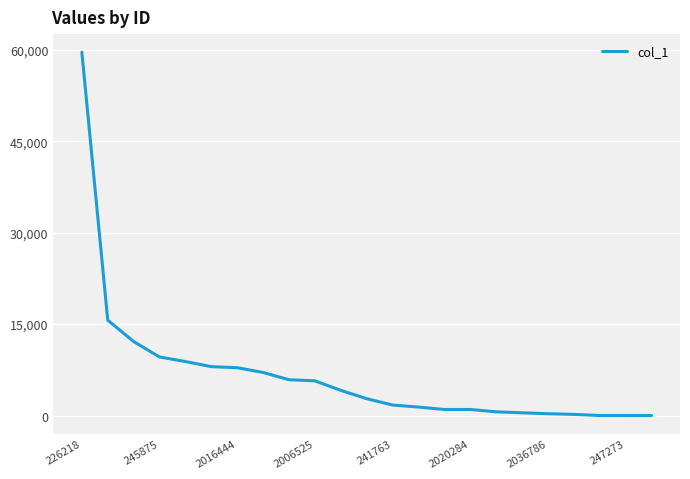

What is the difference between the maximum and minimum values?

59617